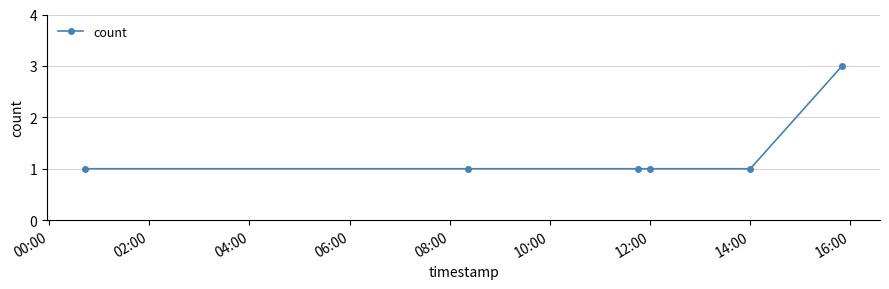

What is the maximum value shown in the chart?

3